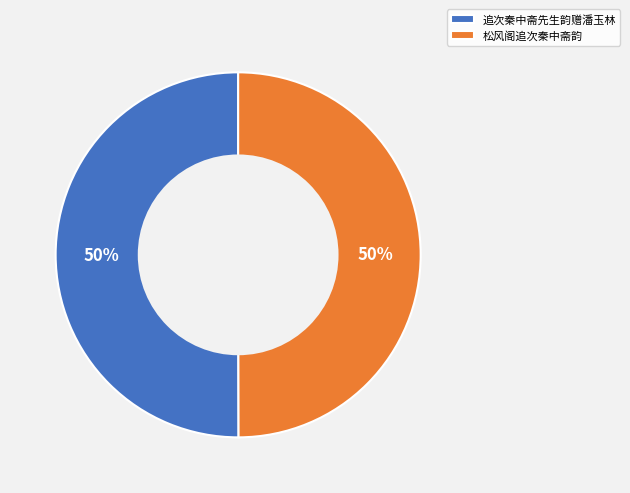

Approximately how many times larger is the value at 松风阁追次秦中斋韵 compared to 追次秦中斋先生韵赠潘玉林?

1.0